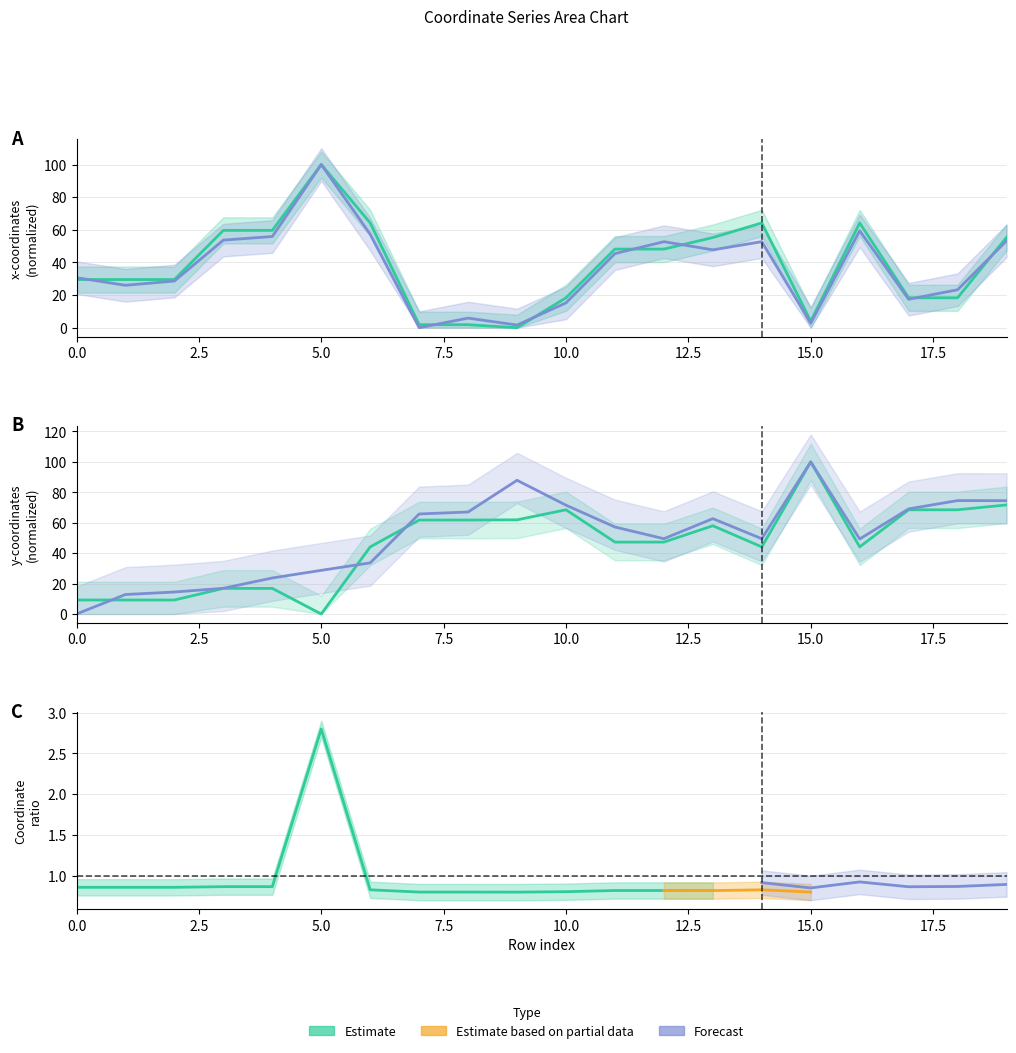

Where do x0 and x1 first cross each other?

0 and 1